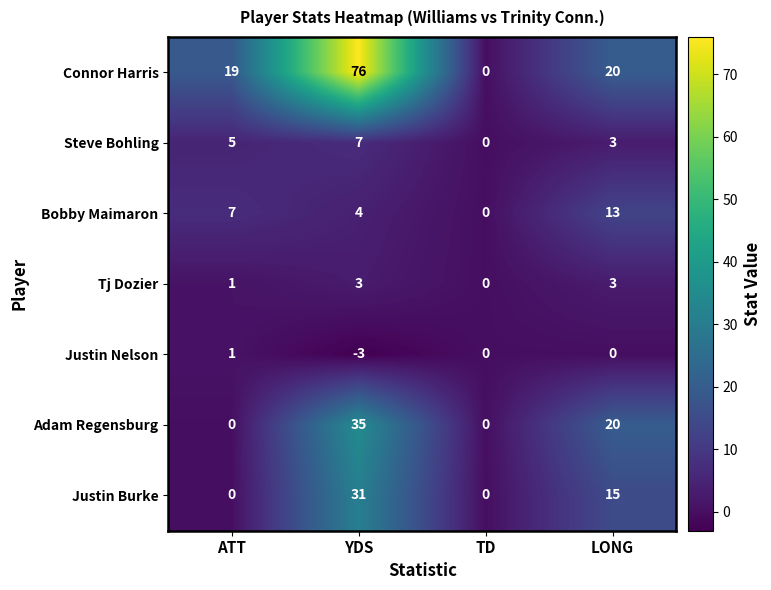

Reading left to right, extract all data points from this chart.

Connor Harris: ATT=19	YDS=76	TD=0	LONG=20
Steve Bohling: ATT=5	YDS=7	TD=0	LONG=3
Bobby Maimaron: ATT=7	YDS=4	TD=0	LONG=13
Tj Dozier: ATT=1	YDS=3	TD=0	LONG=3
Justin Nelson: ATT=1	YDS=-3	TD=0	LONG=0
Adam Regensburg: ATT=0	YDS=35	TD=0	LONG=20
Justin Burke: ATT=0	YDS=31	TD=0	LONG=15